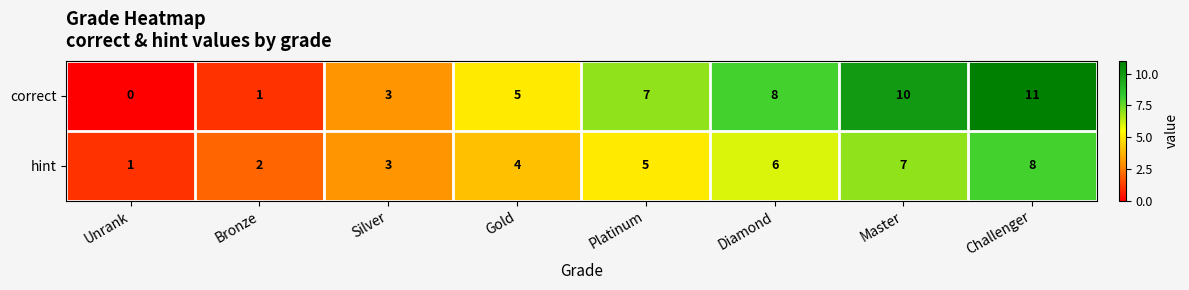

List the series in order of their peak value, lowest first.

hint, correct